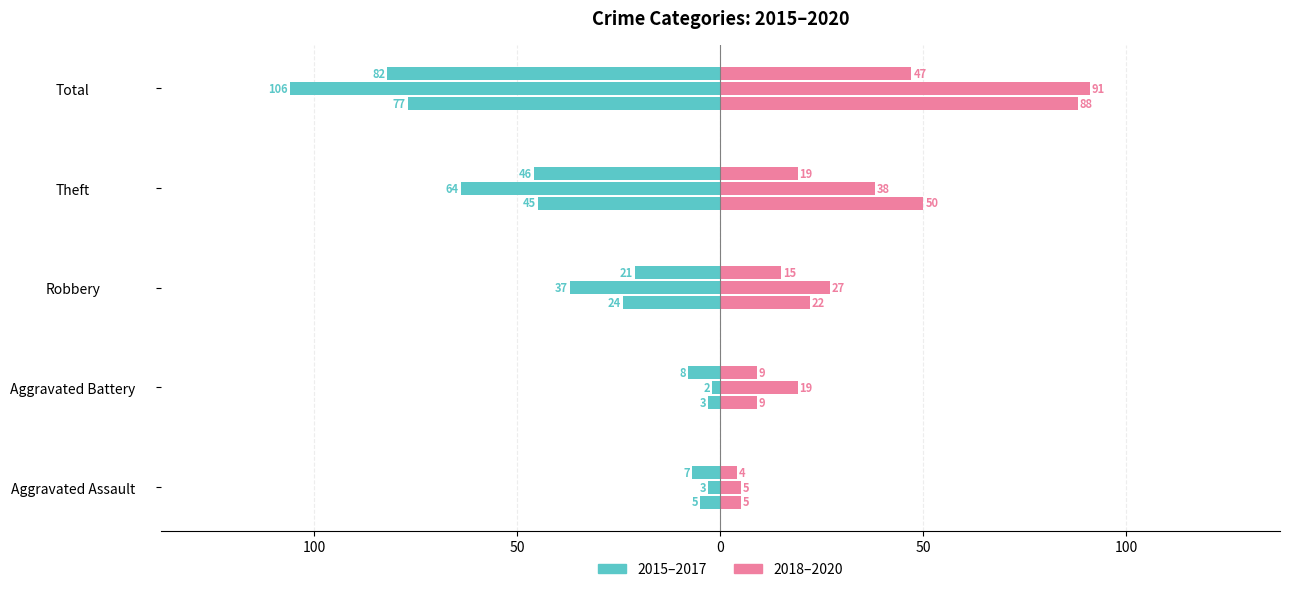

What value does the 2015 series have at Aggravated Assault?

-5